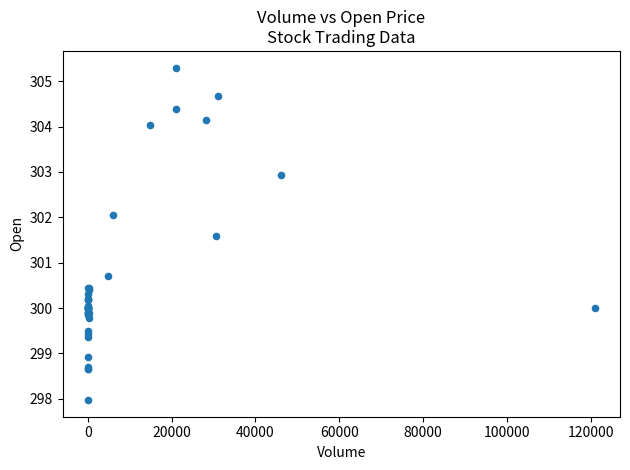

What Y value in the scatter plot is closest to 301?

300.7